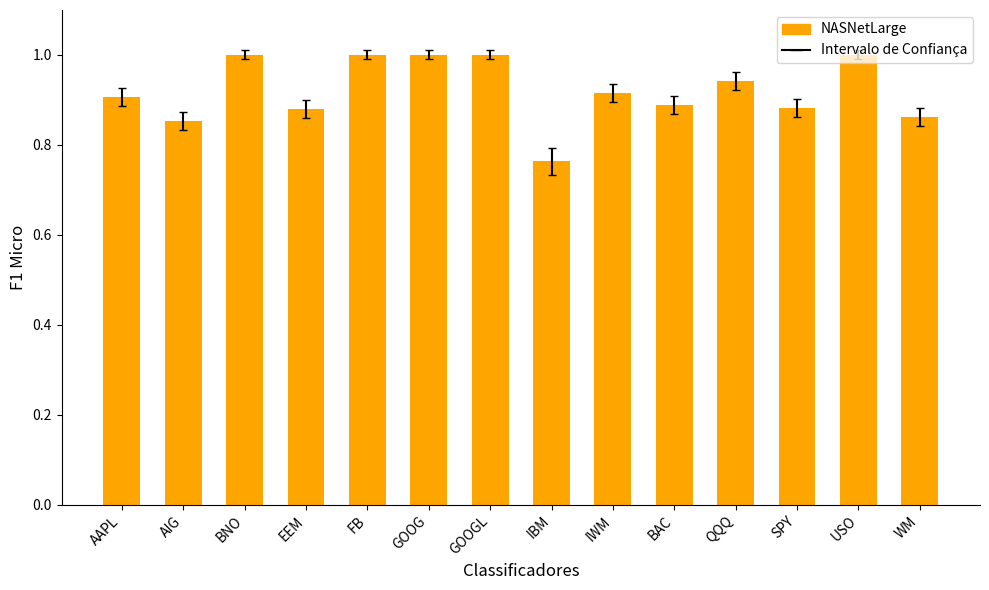

At which category does the chart reach its minimum across all series?

IBM